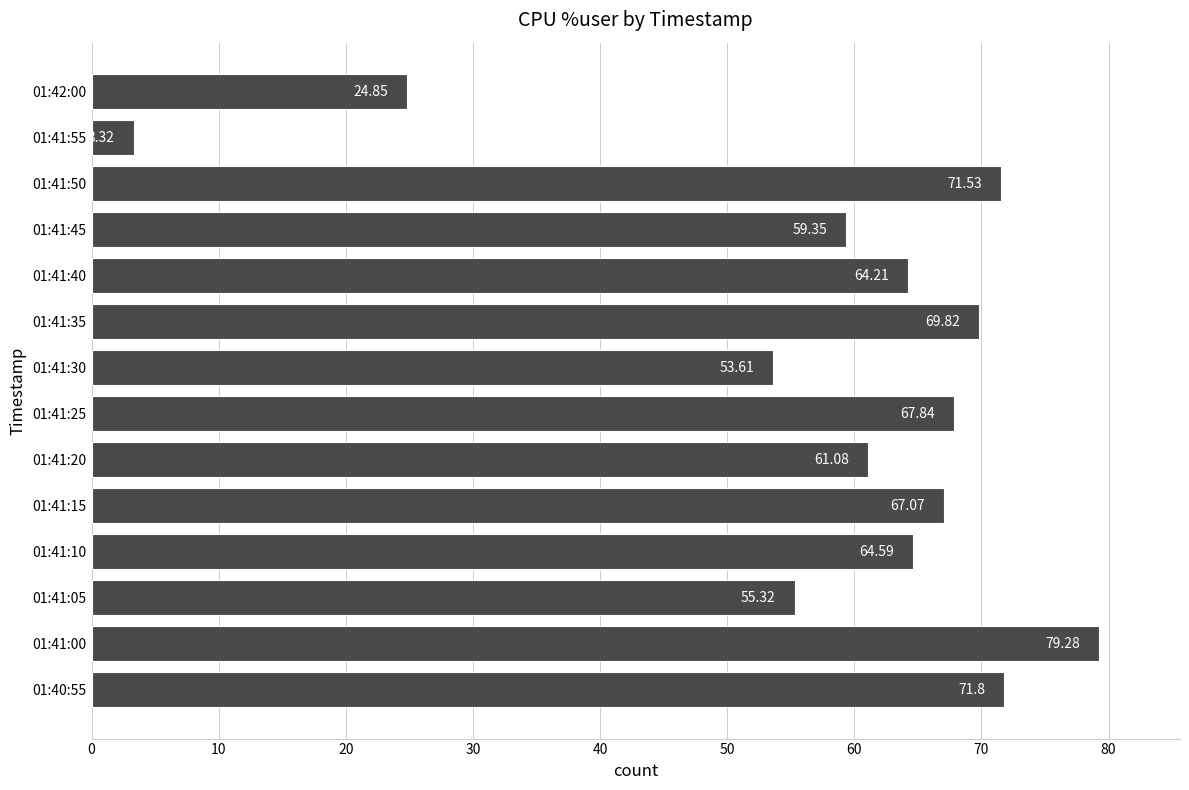

What is the ratio of the value at 01:41:20 to the value at 01:41:10?

0.9